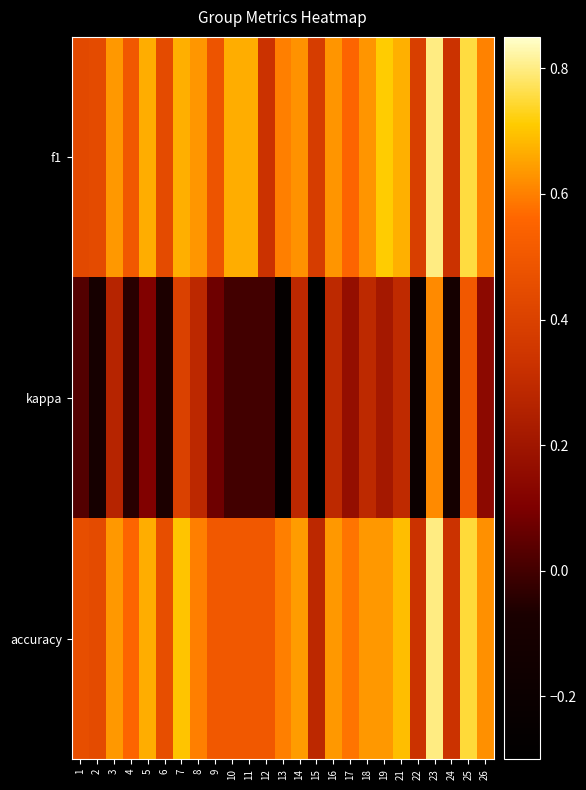

List the series in order of their peak value, lowest first.

kappa, f1, accuracy